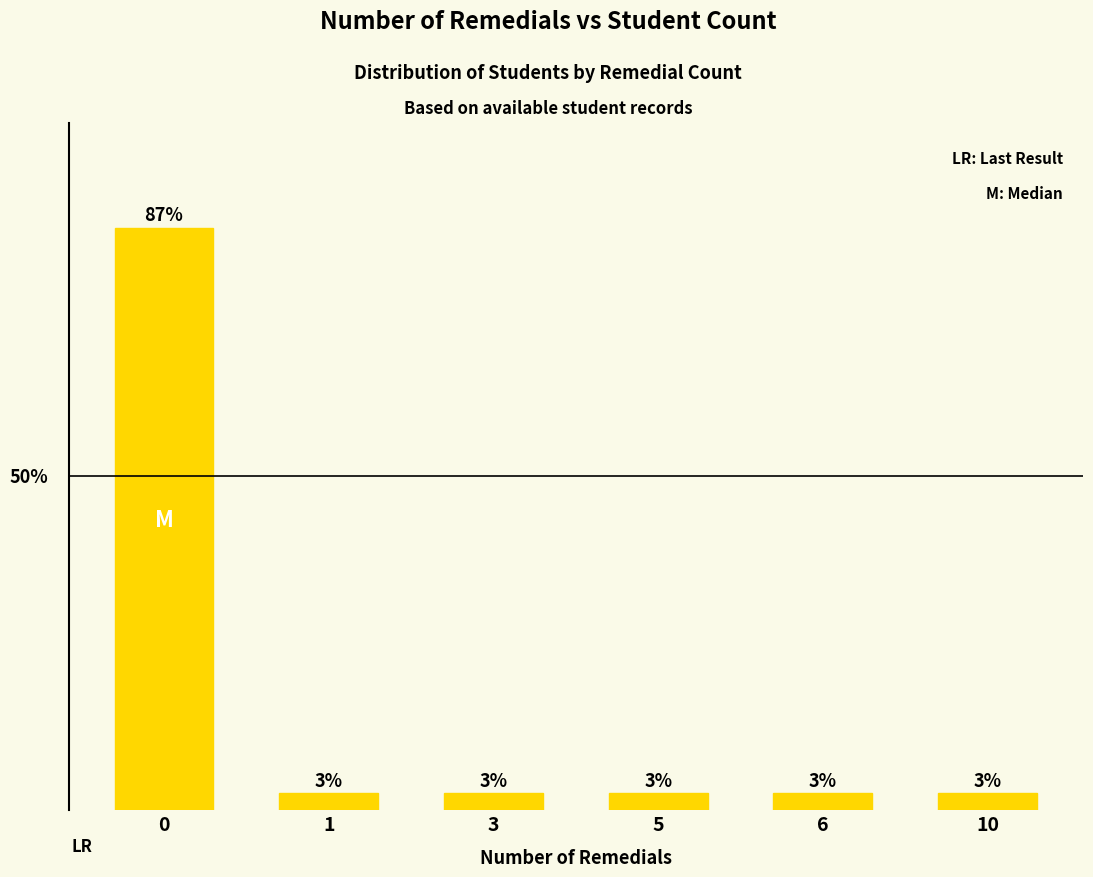

What is the average value?

16.7